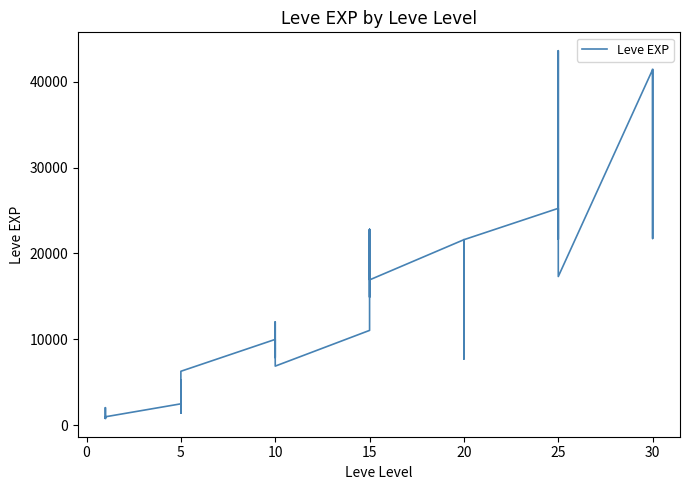

Does the chart display data point markers on the line(s)?

No